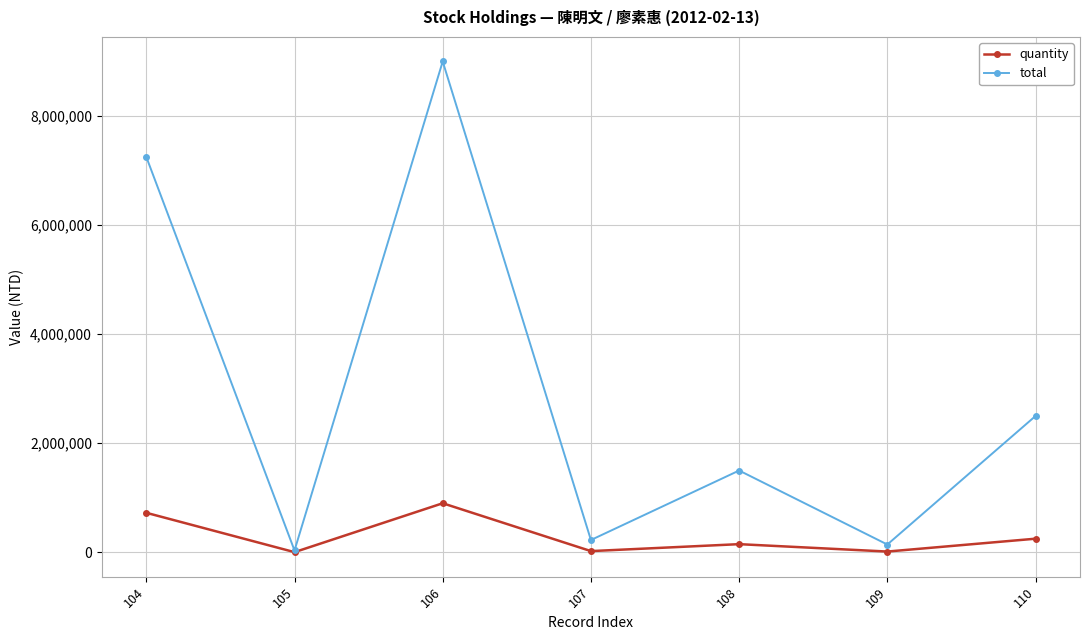

What is the total value across all series at 105?

37840